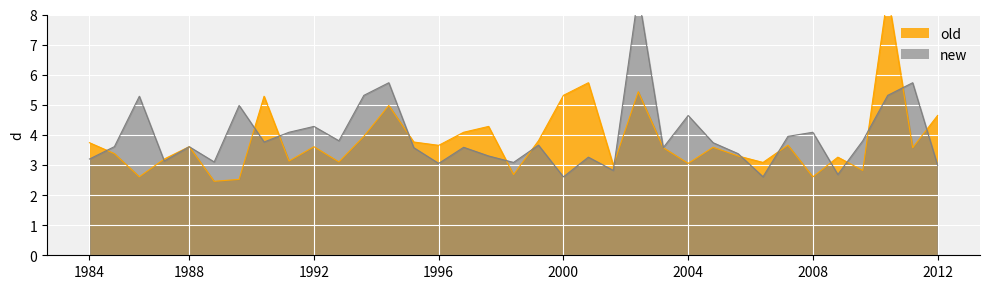

Which series ends up on top after the final intersection of old and new?

old